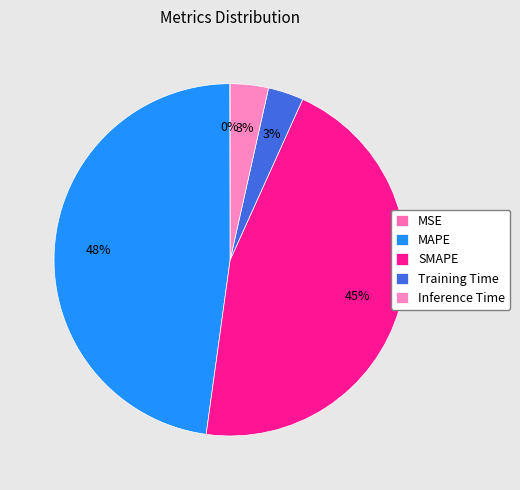

Is MAPE the majority of the pie?

No